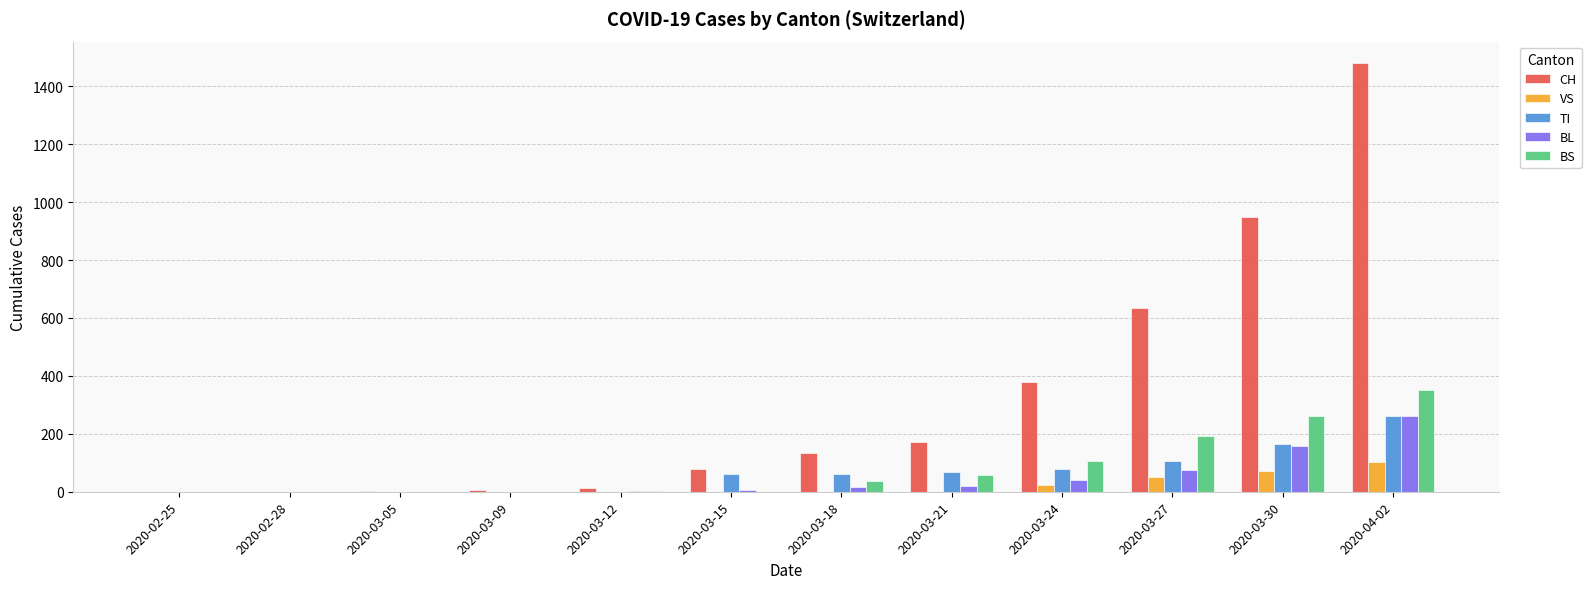

Between 2020-02-25 and 2020-03-27, which series saw the biggest shift?

CH